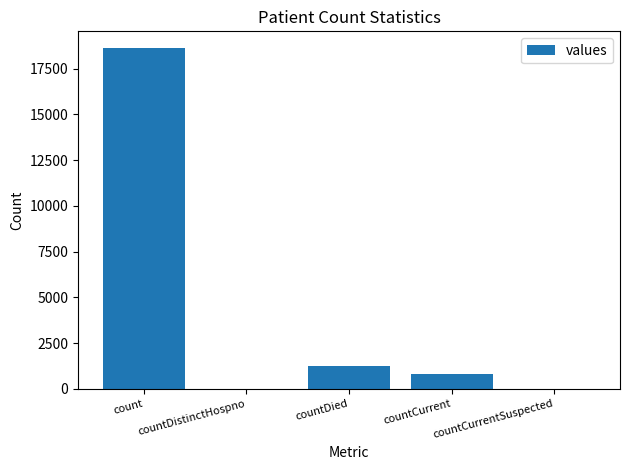

Are the bars horizontal?

No